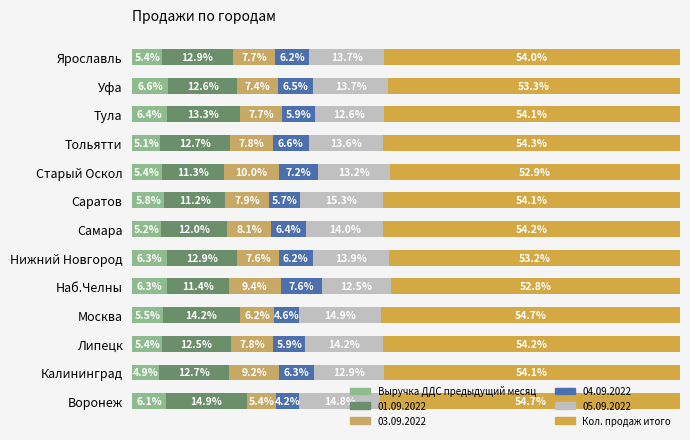

At which label does Выручка ДДС предыдущий месяц reach its minimum?

Калининград